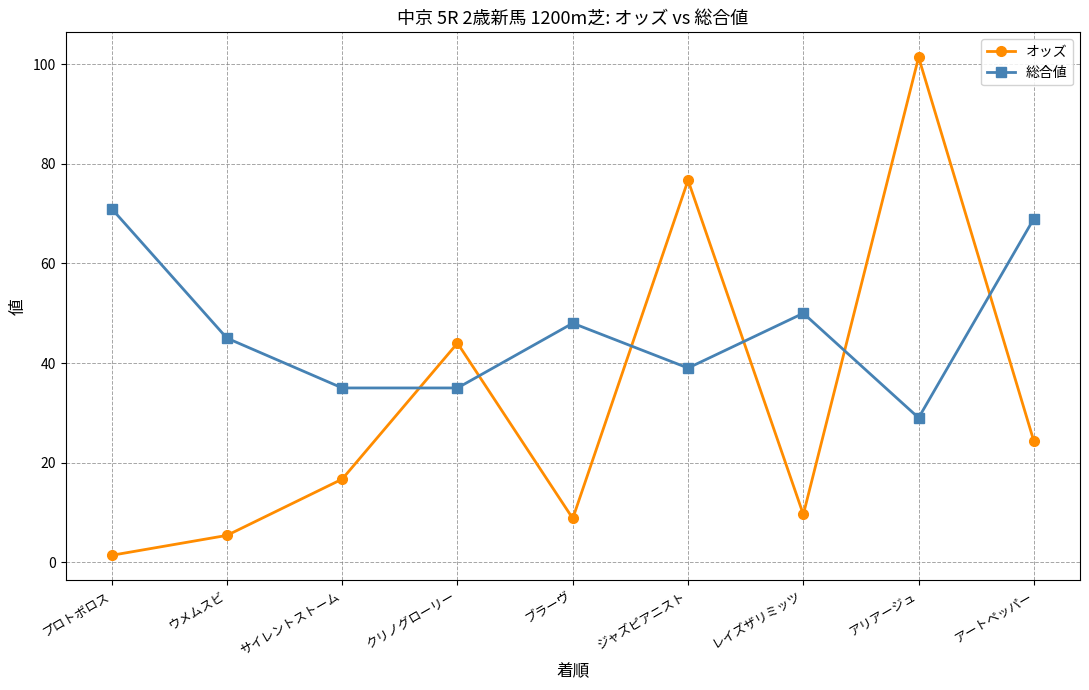

How many data points in オッズ are above 16?

5